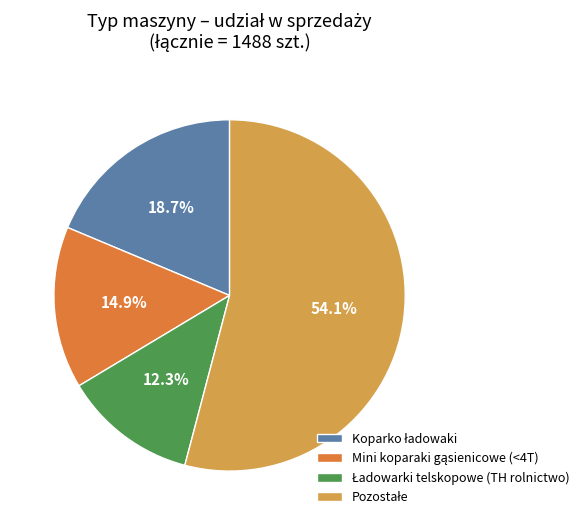

Is there a majority slice in this chart?

Yes